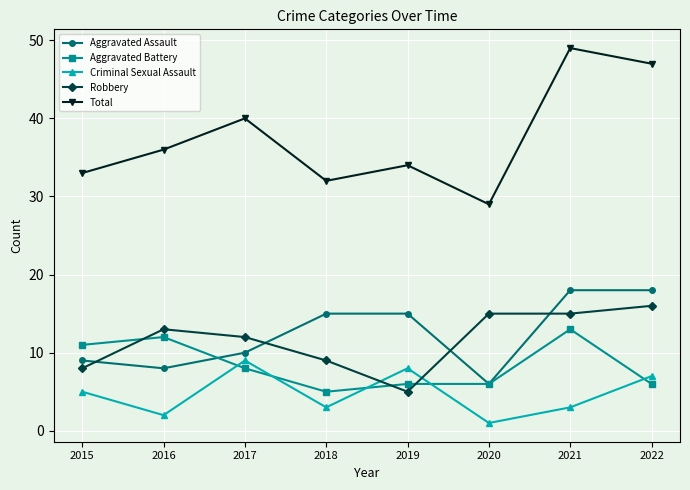

Which label corresponds to the smallest value in the chart?

2020